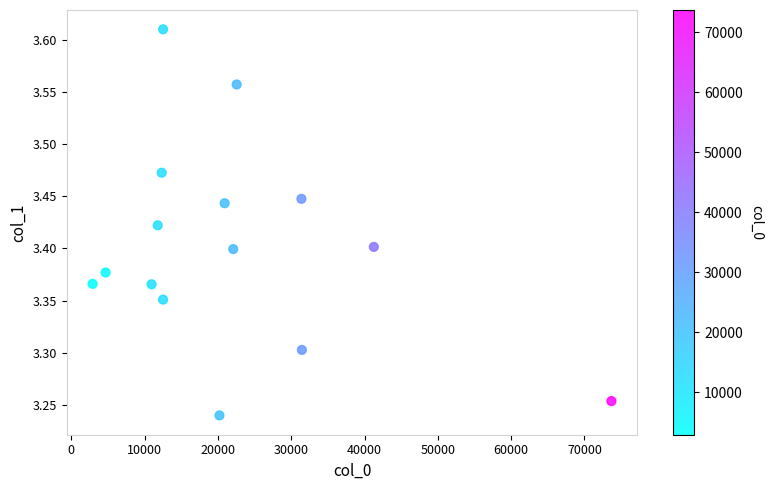

What is the range of Y values (max minus min)?

0.4